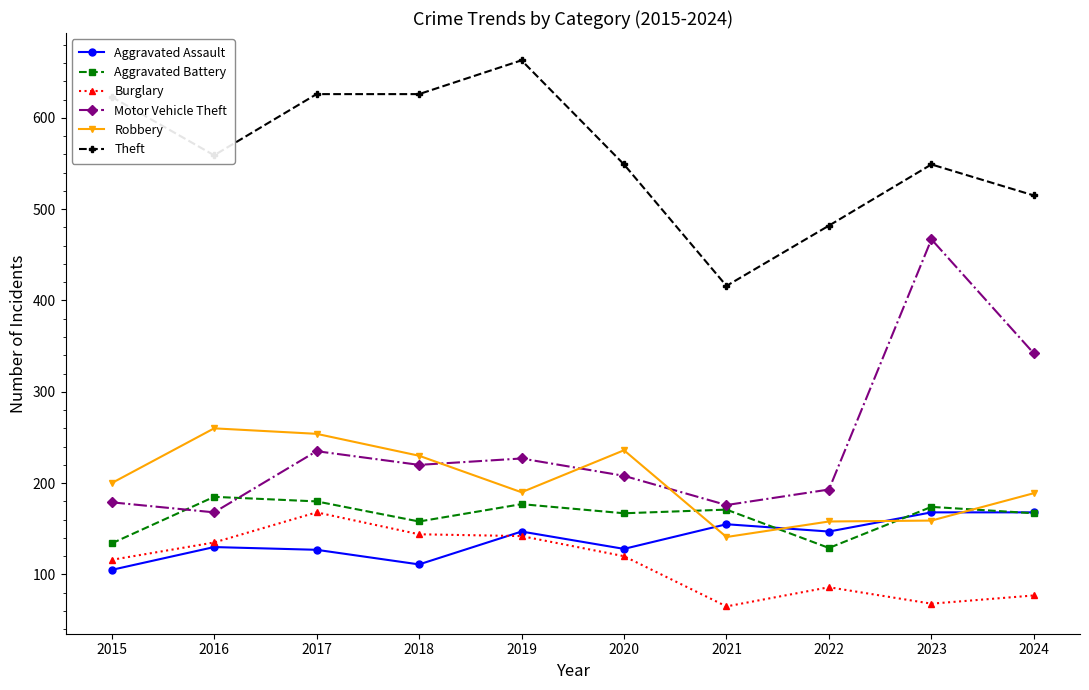

True or false: Aggravated Assault and Theft intersect in this chart.

False